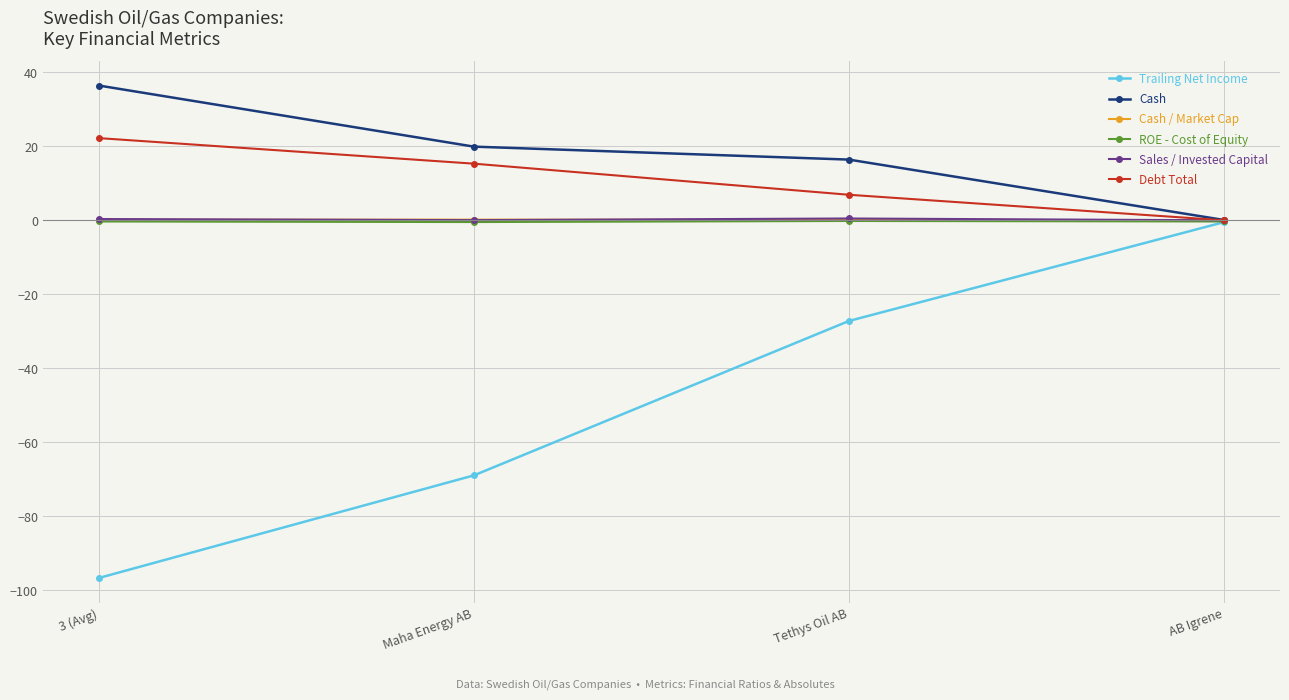

Which series has the widest spread of values?

Trailing Net Income